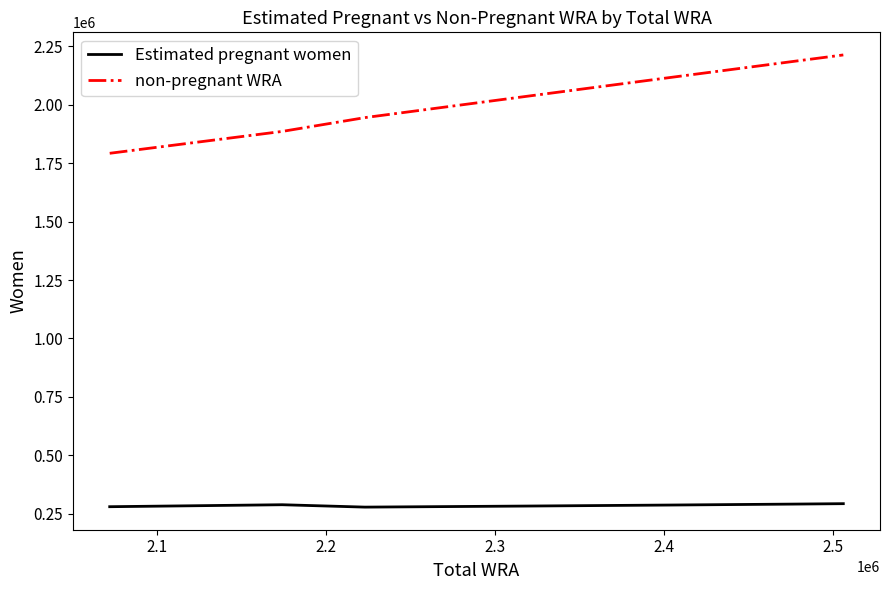

What is the smallest value displayed?

277755.9